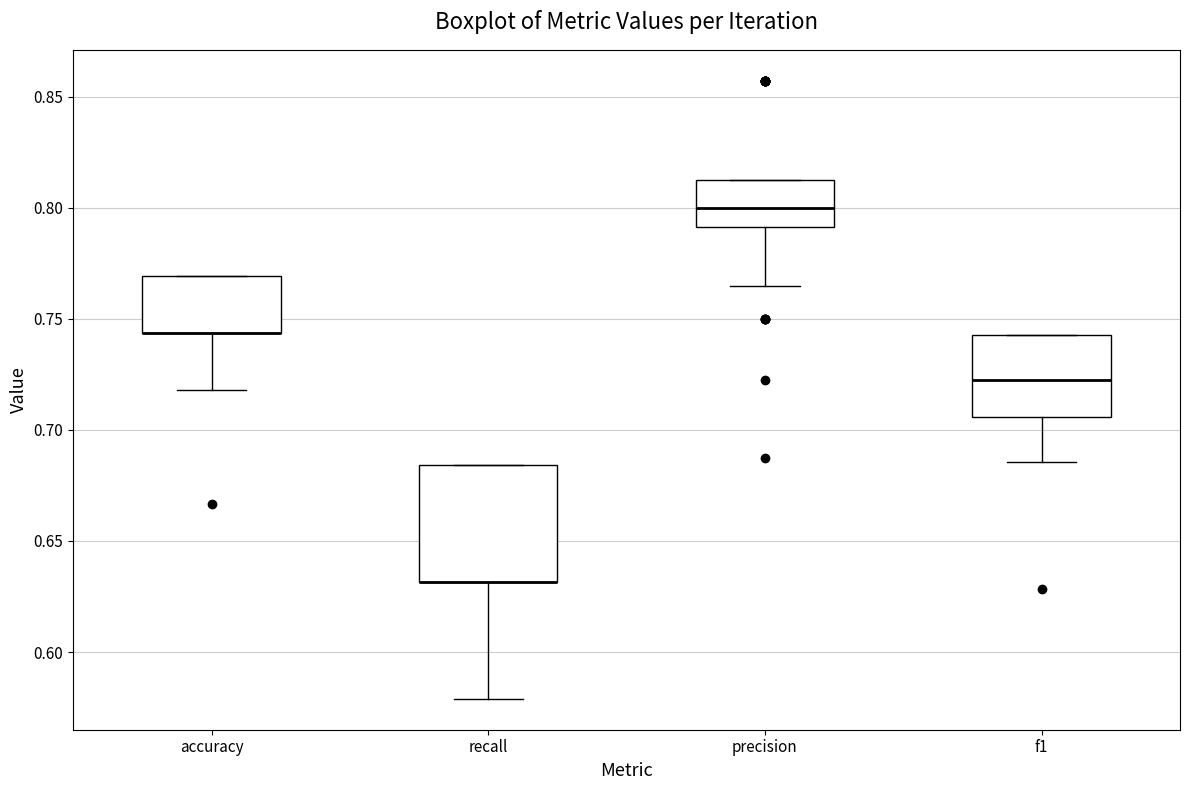

Reading left to right, transcribe this box plot: for each box, give where its median line is, the range the box spans, and where its two whiskers end, as read against the y-axis. The values are not printed on the chart, so give them approximately, as read against the axis.

accuracy: median 0.745 (drawn on the box's lower edge), box 0.745 to 0.770, whiskers 0.720 to 0.770
recall: median 0.630 (drawn on the box's lower edge), box 0.630 to 0.685, whiskers 0.580 to 0.685
precision: median 0.800, box 0.790 to 0.815, whiskers 0.765 to 0.815
f1: median 0.720, box 0.705 to 0.745, whiskers 0.685 to 0.745